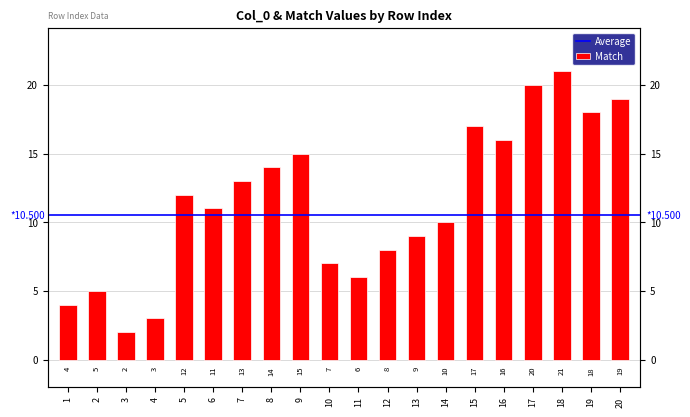

True or false: the data shows 18 at 14.

False